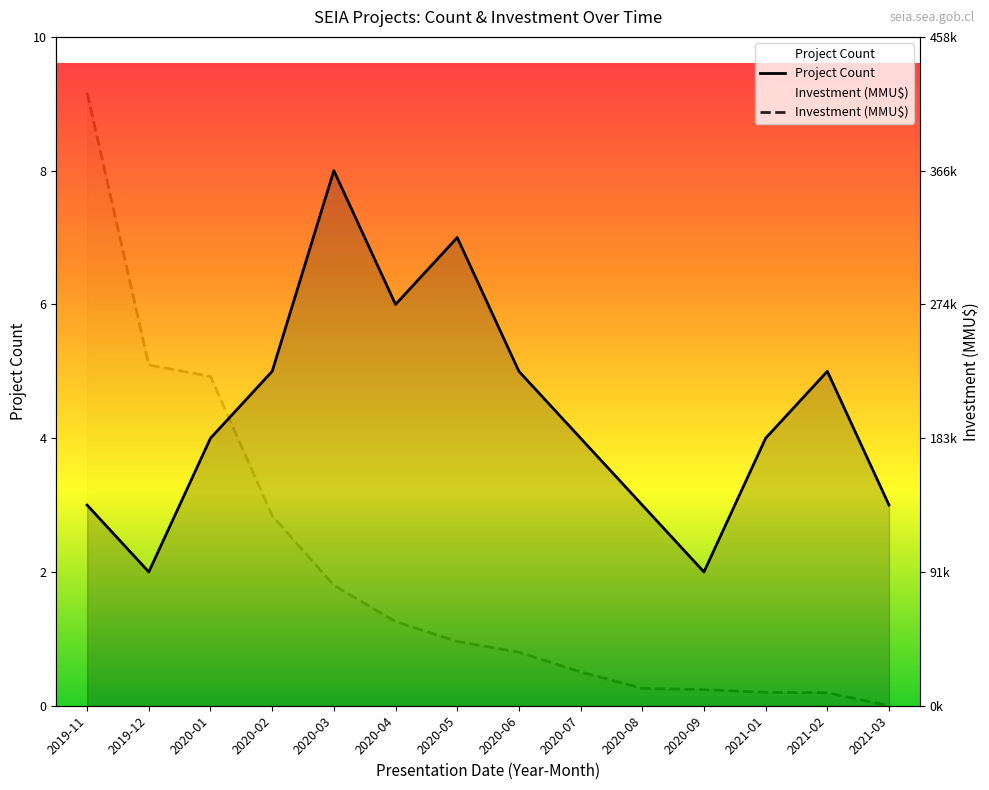

What is the total value across all series at 2021-01?

4.2